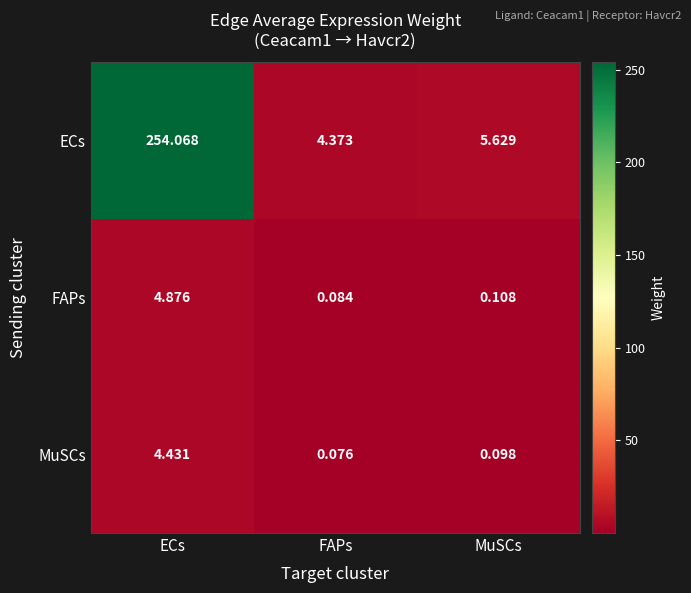

Which series changed the most between FAPs and MuSCs?

ECs